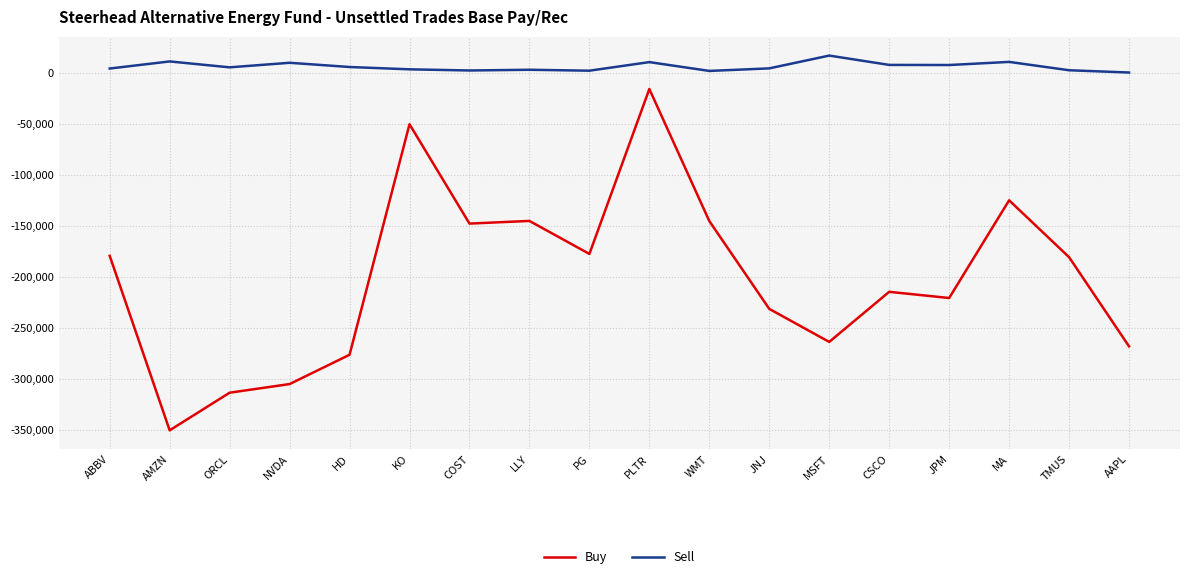

At which category is the sum across all series the highest?

PLTR